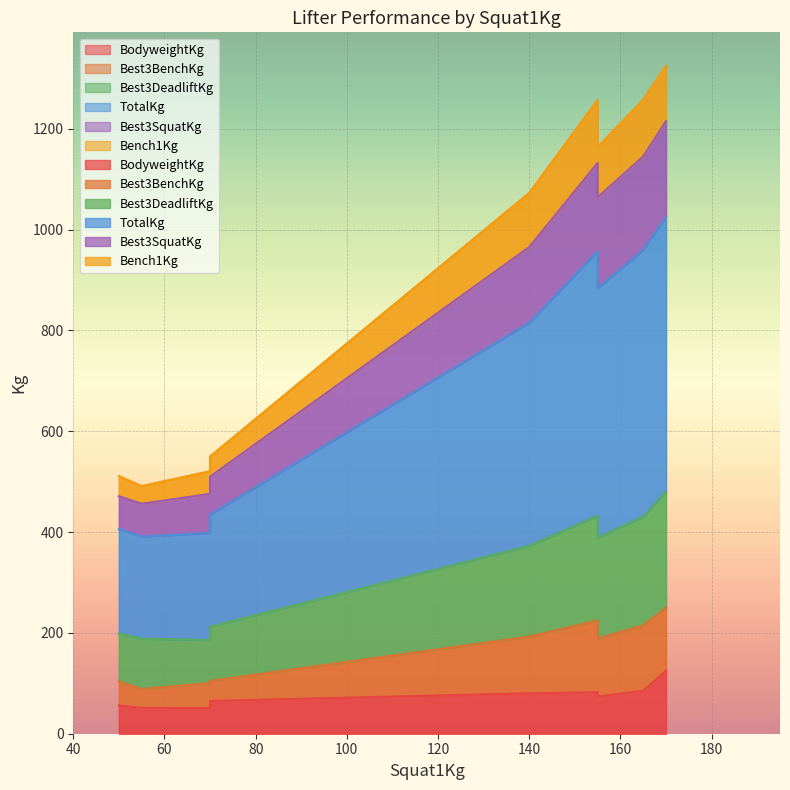

What is the minimum value shown in the chart?

50.7